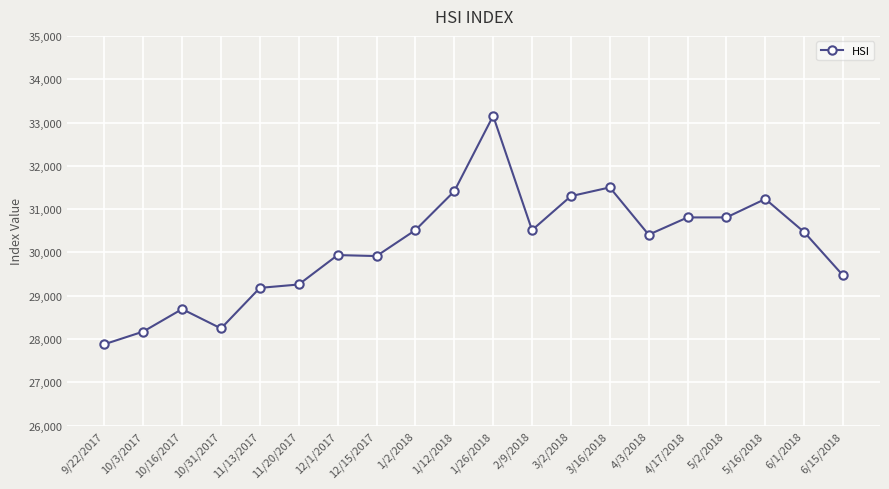

The value at 4/17/2018 is 52764.2. True or false?

False